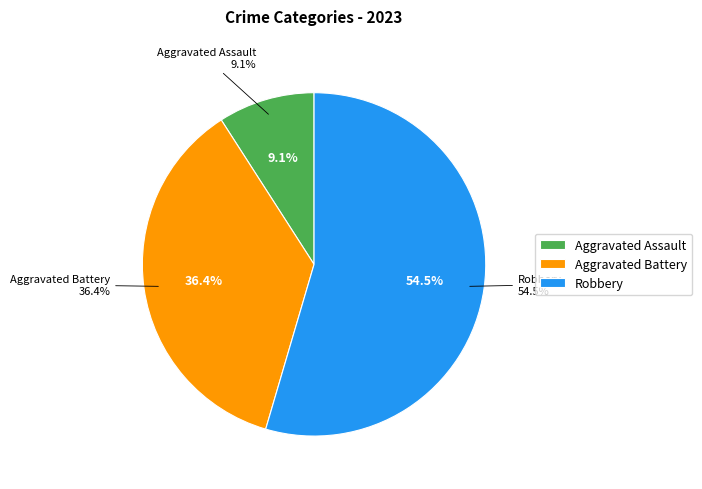

What percentage is the Robbery slice, to the nearest percent?

55%